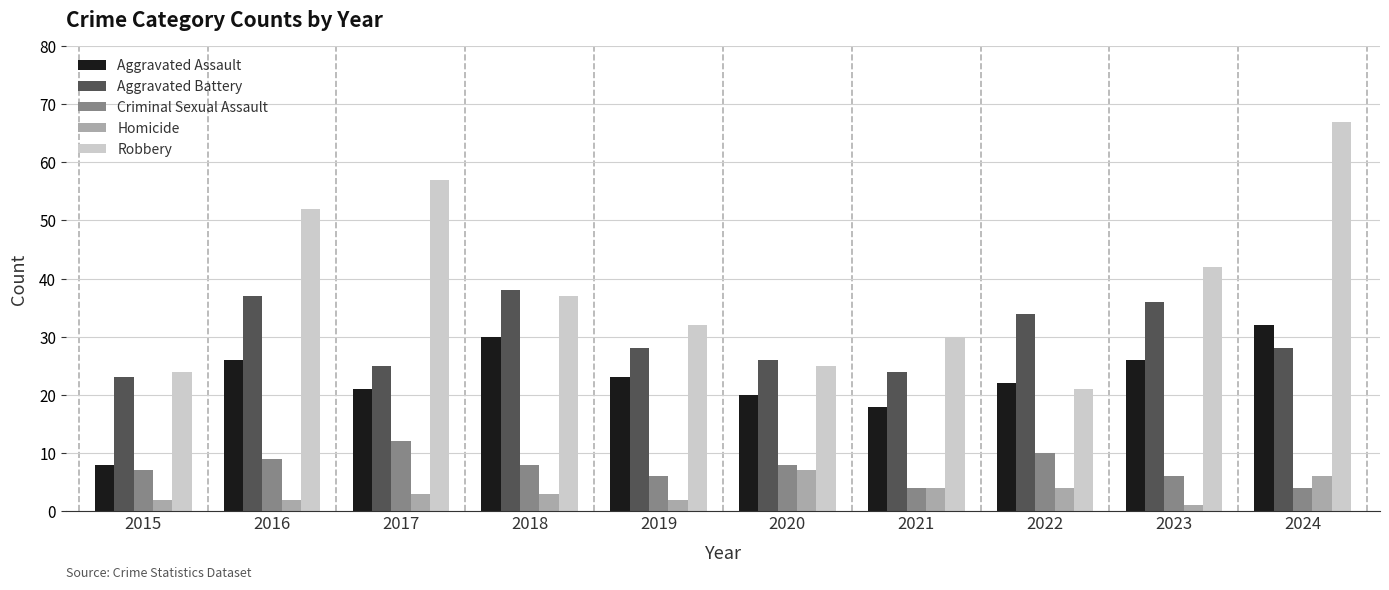

Is the value of Homicide at 2018 greater than the value of Aggravated Battery at 2019?

No